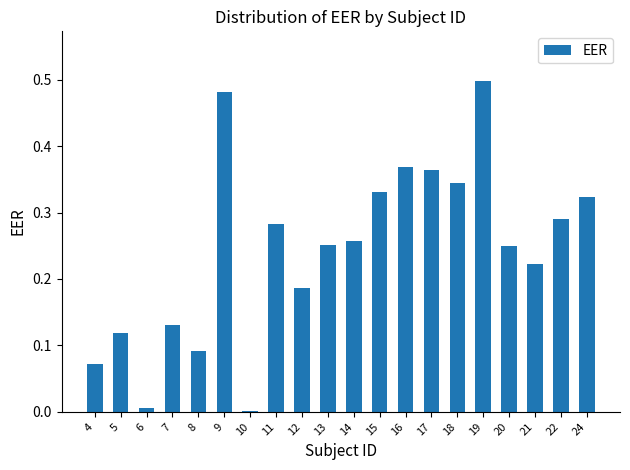

Is it true that the value at 21 is 0.4?

False